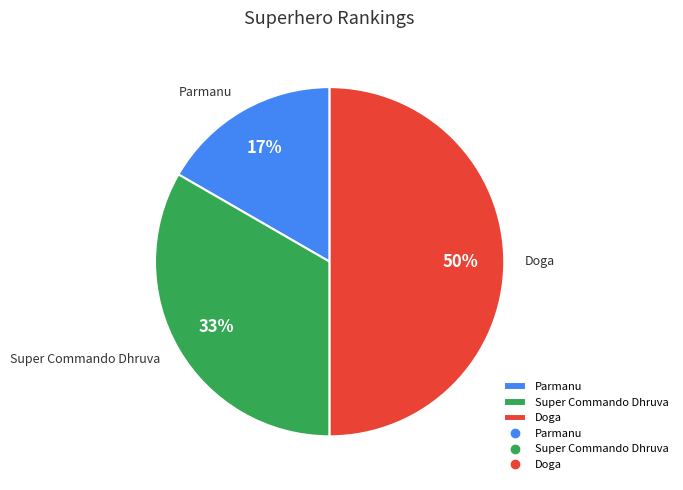

Between Super Commando Dhruva and Parmanu, which is larger?

Super Commando Dhruva